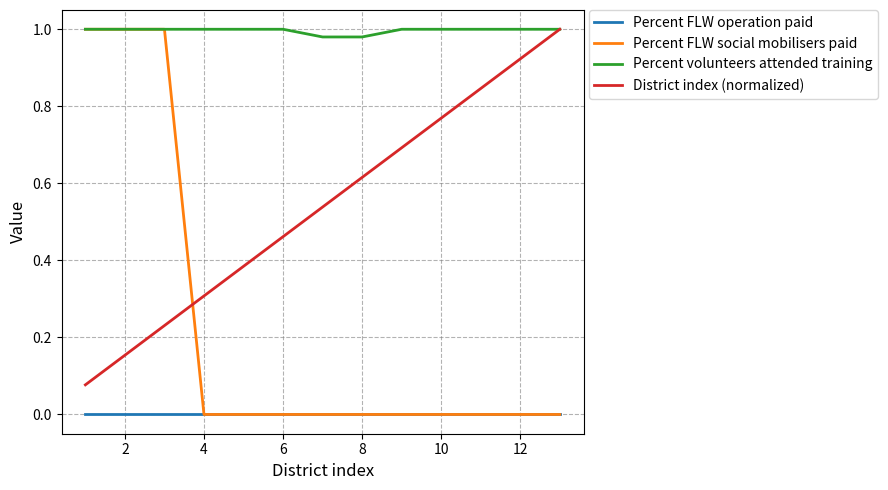

Which series ends up on top after the final intersection of District index (normalized) and Percent FLW social mobilisers paid?

District index (normalized)